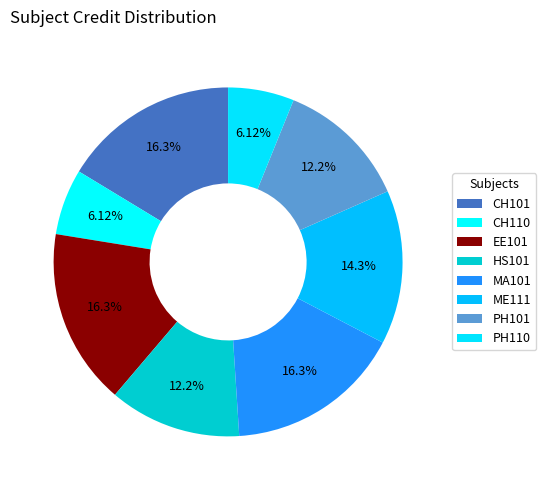

Rank the categories by value from highest to lowest.

CH101, EE101, MA101, ME111, HS101, PH101, CH110, PH110